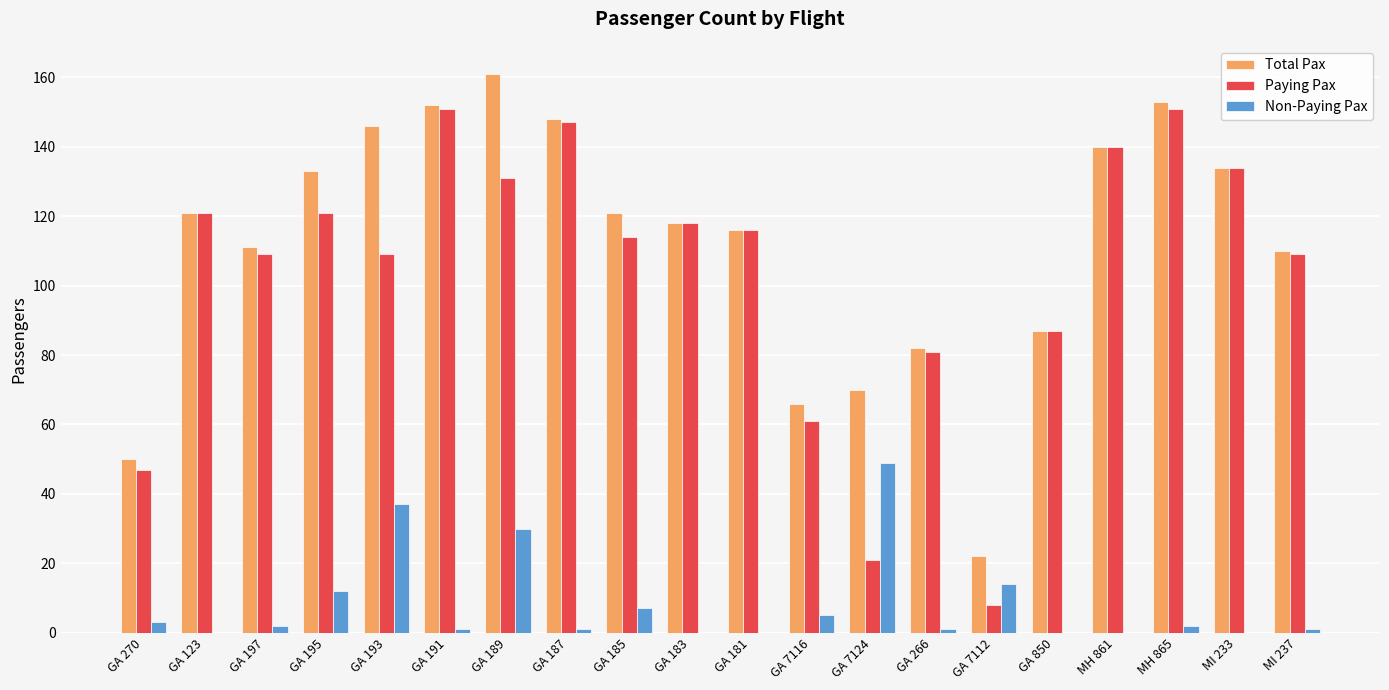

Which series changed the most between GA 123 and GA 189?

Total Pax